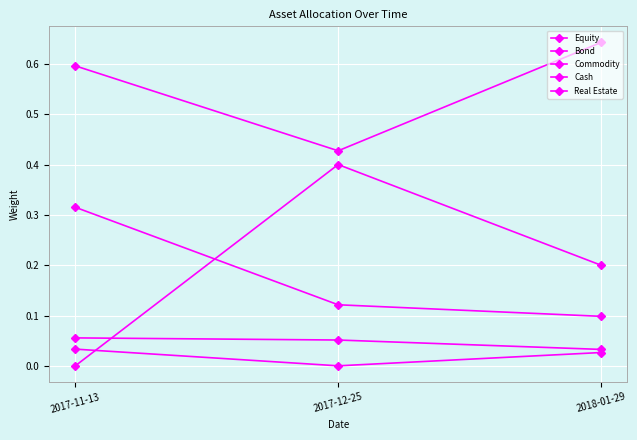

The value of Bond at 2017-11-13 is 0.4. True or false?

False